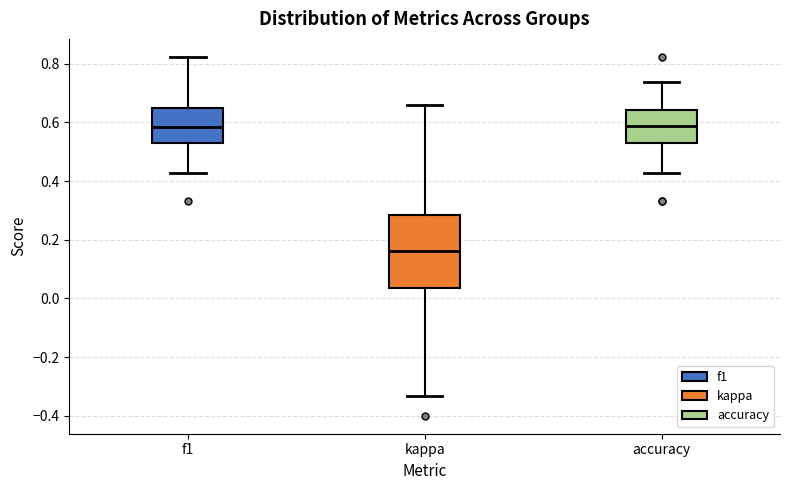

Where is the lower edge of the box for f1 on the y-axis? The values are not printed on the chart, so give them approximately, as read against the axis.

0.52